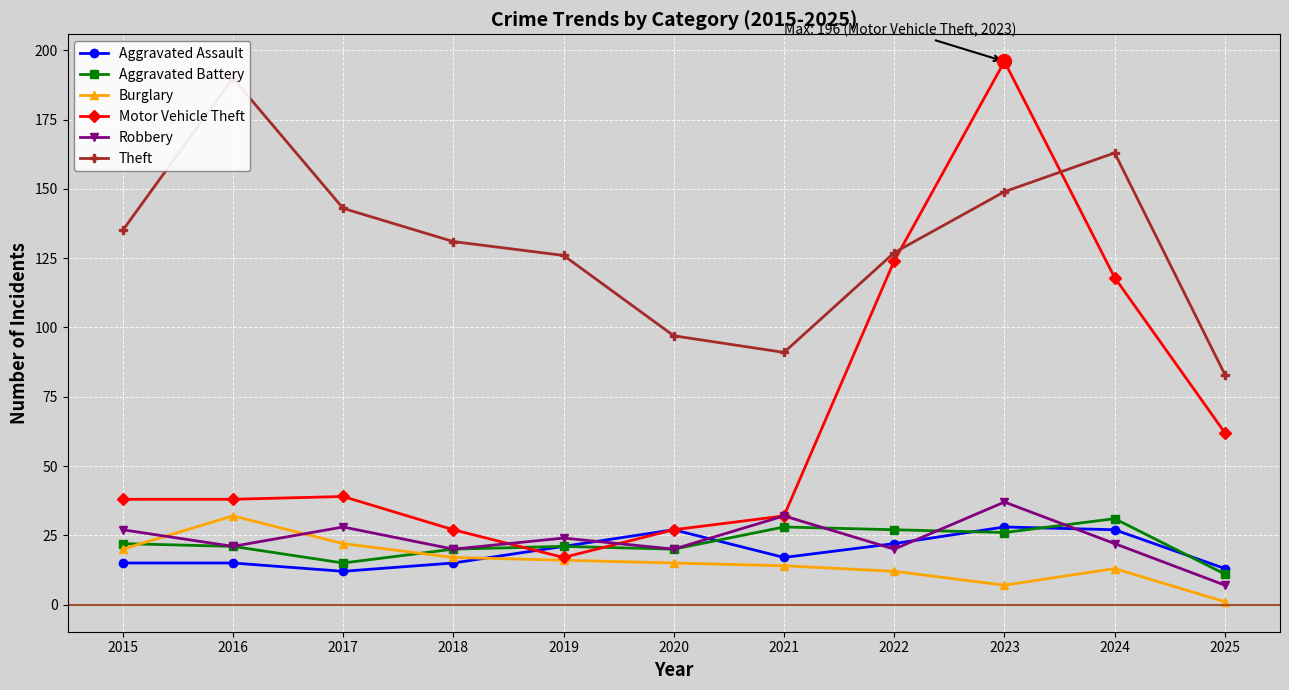

How many interior local peaks does the Aggravated Battery series have?

3